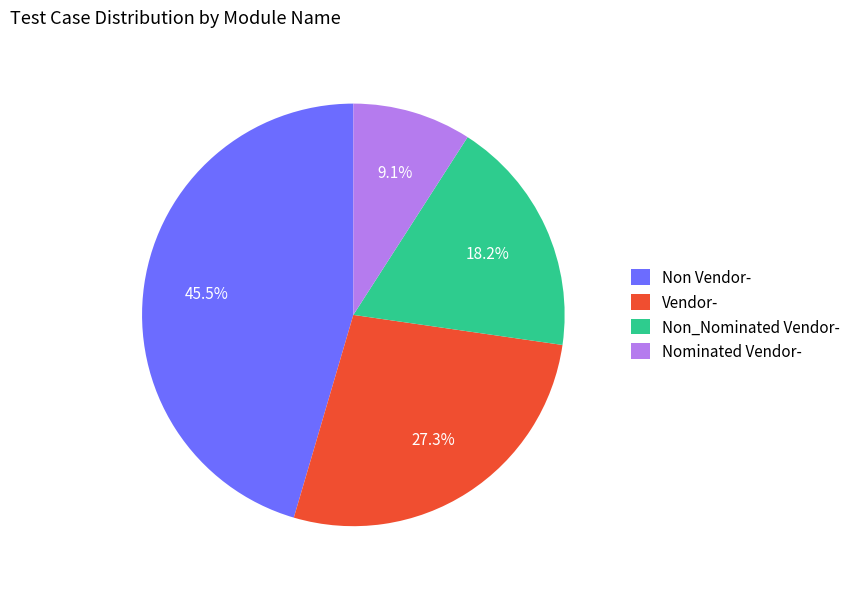

Approximately how many times larger is the value at Nominated Vendor- compared to Non Vendor-?

0.2